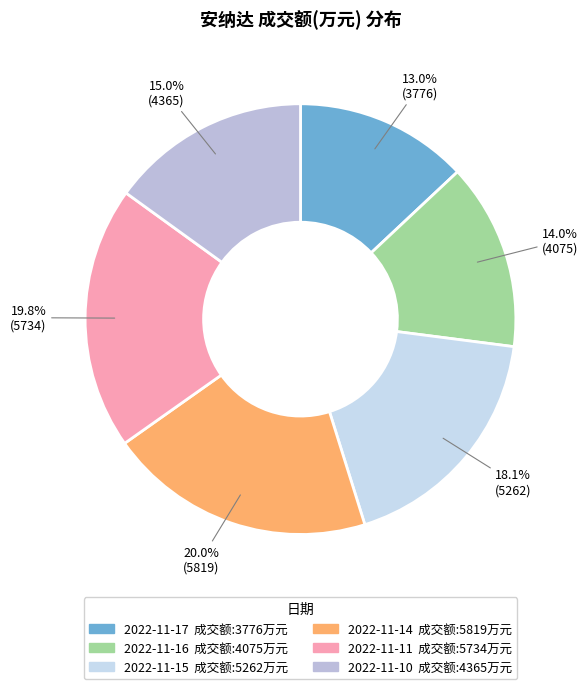

What is the change in value from 2022-11-15 to 2022-11-14?

+557